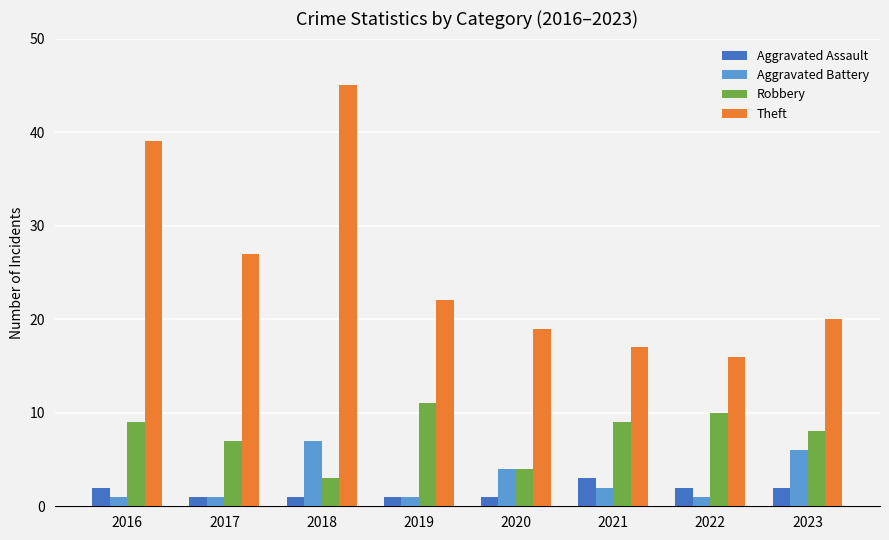

What is the maximum value for Theft?

45